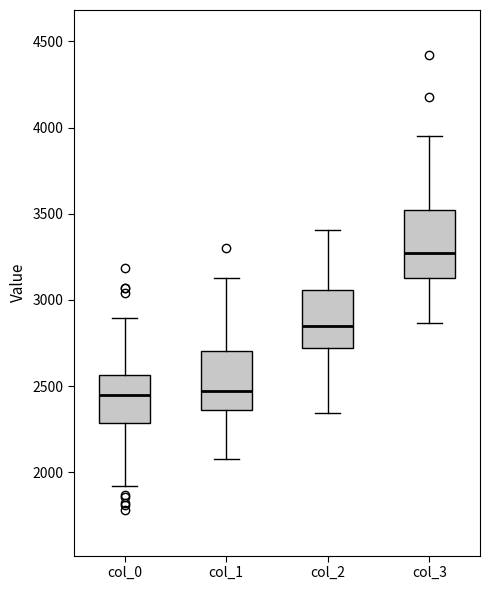

Where is the upper edge of the box for col_2 on the y-axis? The values are not printed on the chart, so give them approximately, as read against the axis.

3050